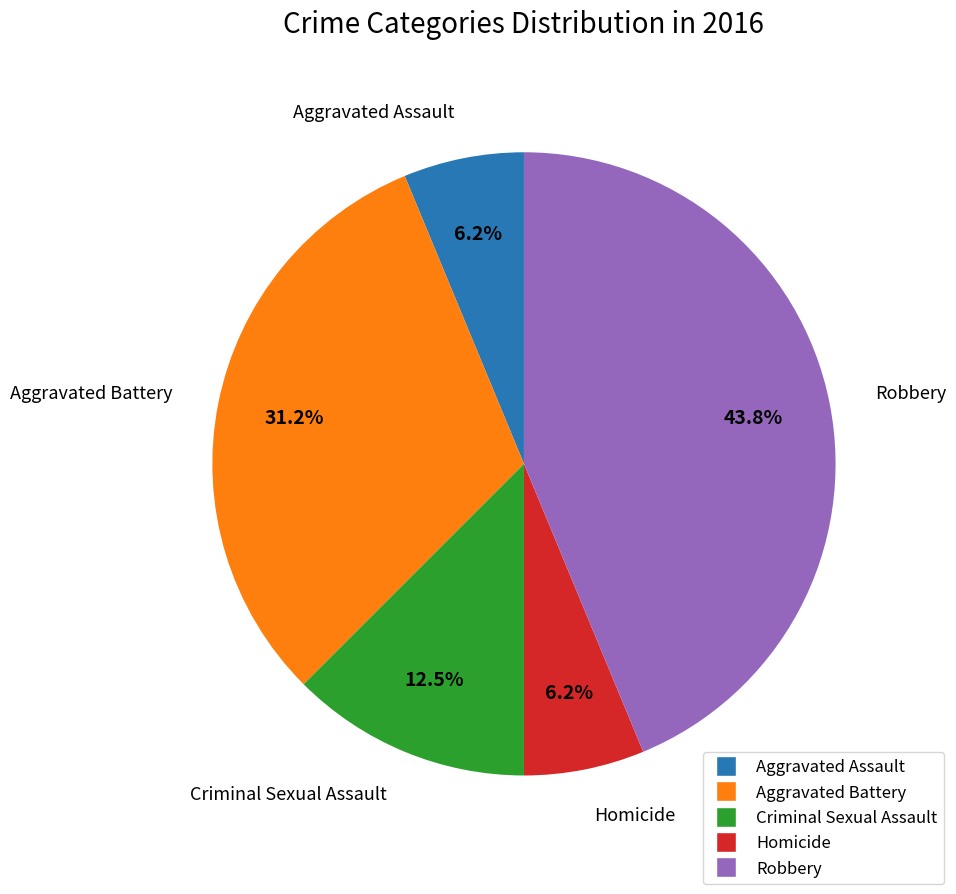

To the nearest percent, what is the average slice percentage?

20%